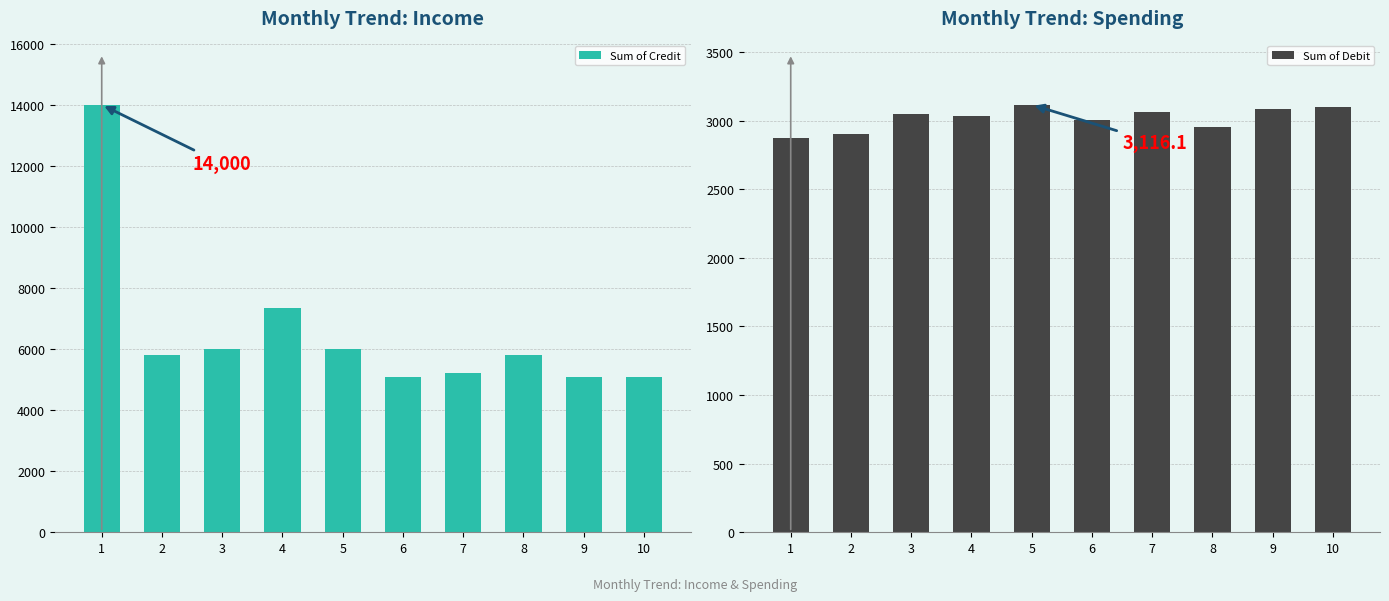

Which series has the largest total across all categories?

Sum of Credit